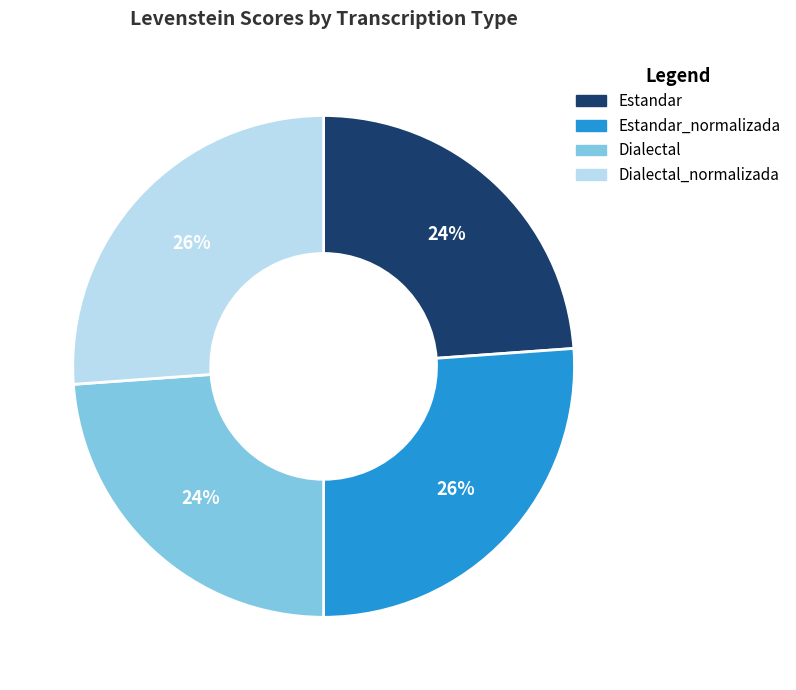

To the nearest percent, what is the average slice percentage?

25%